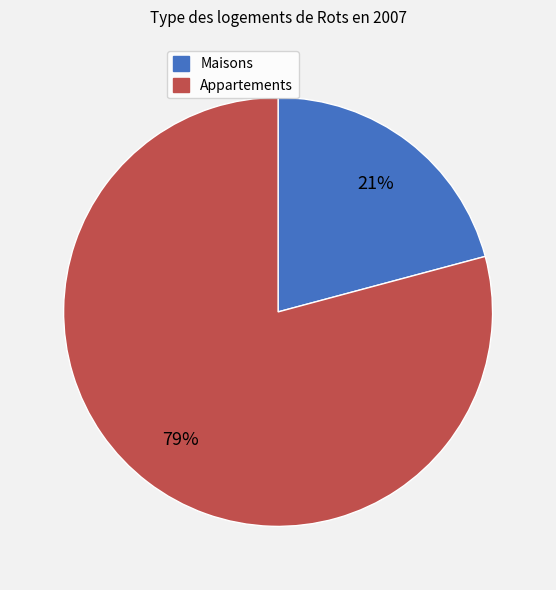

Does any single category account for the majority?

Yes